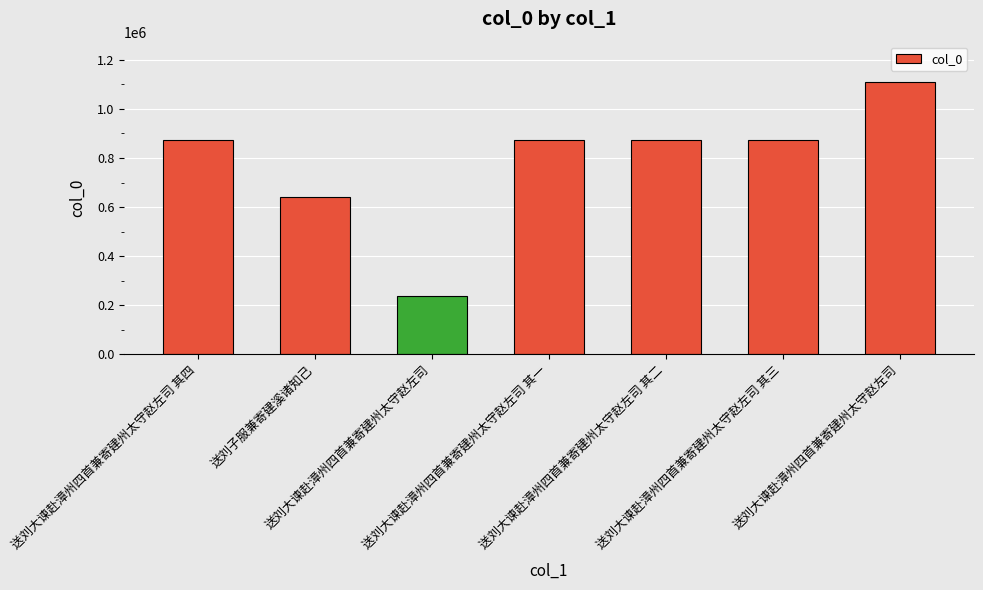

What is the label of the 6th bar from the right?

送刘子服兼寄建溪诸知己